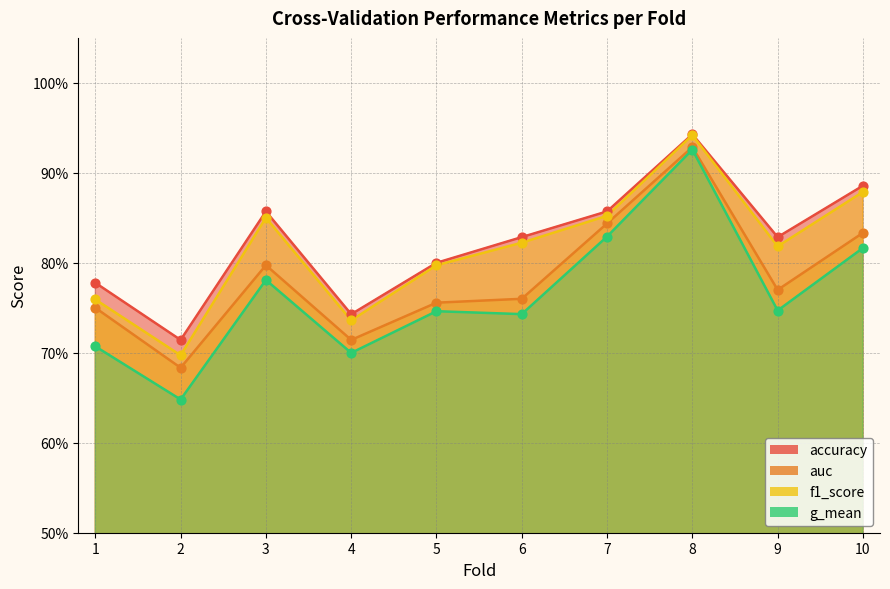

Which series has the largest Y range (max minus min)?

g_mean